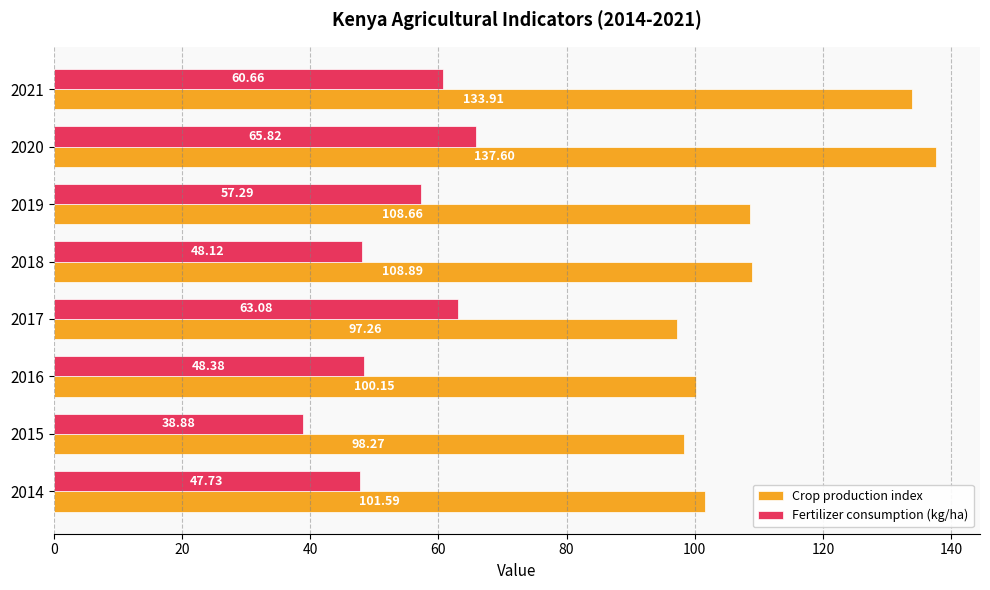

What is the spread (max minus min) of values at 2019?

51.4